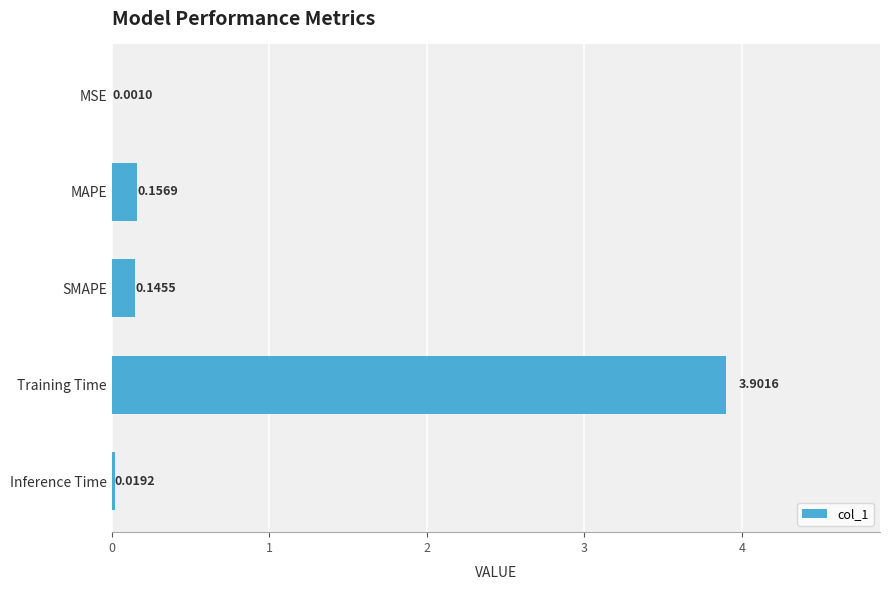

What is the change in value from Training Time to MSE?

-3.9